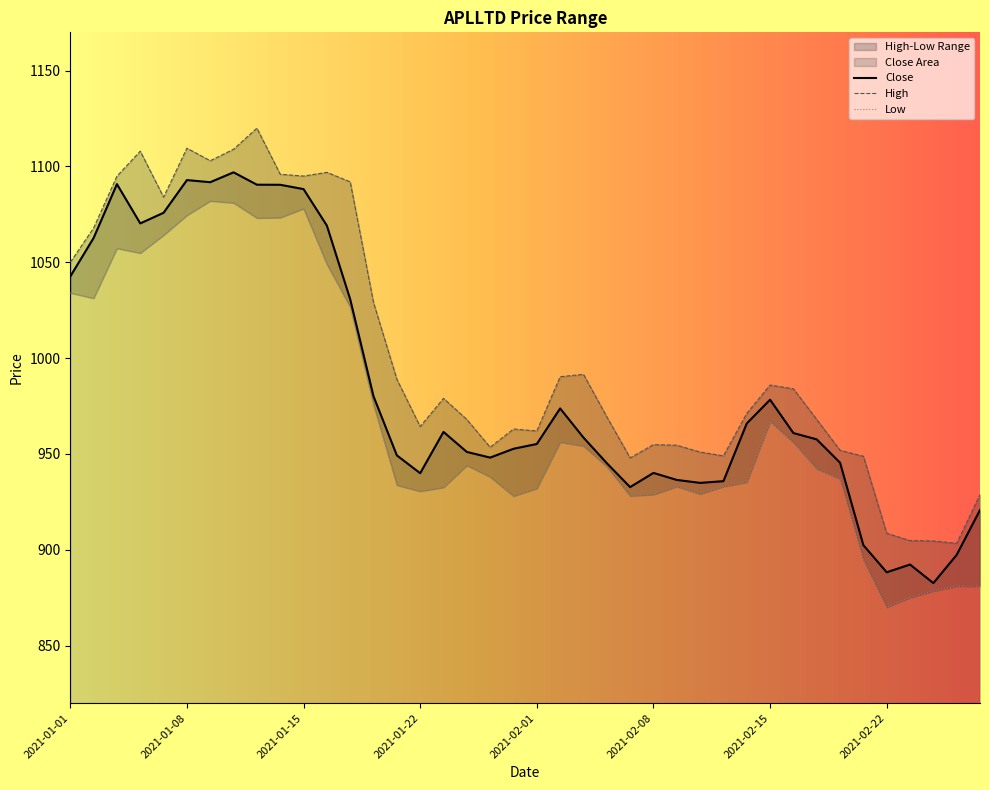

What is the total value across all series at 2021-01-27?

2863.1